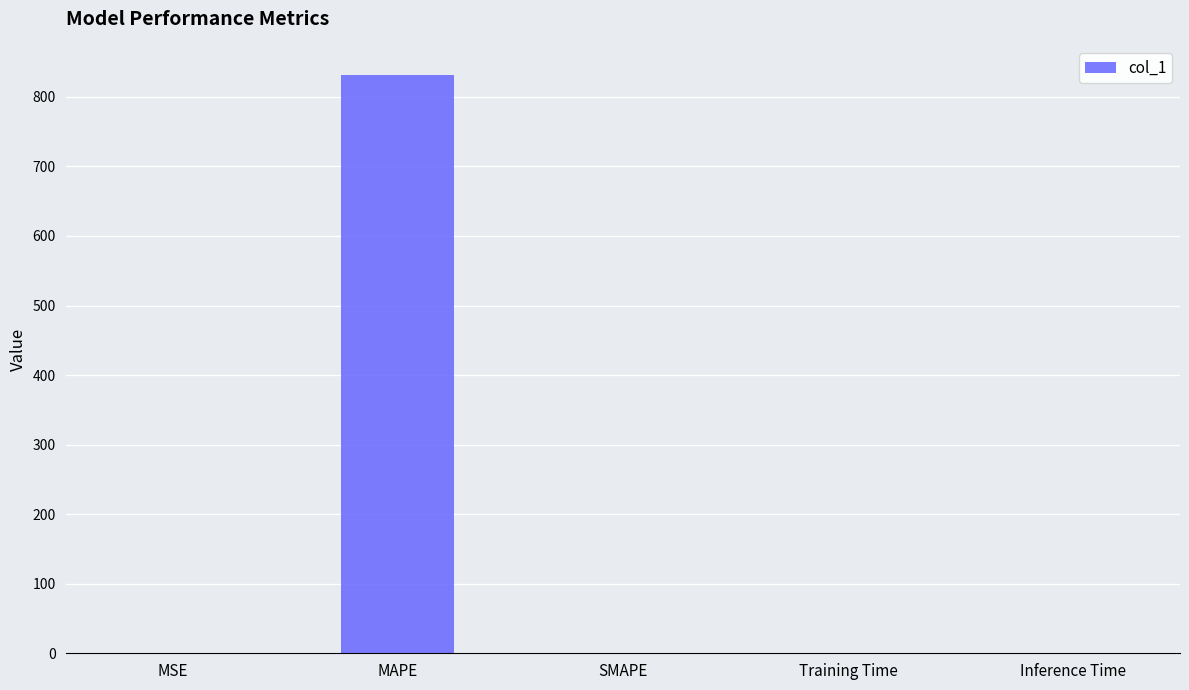

Which category has the highest value across all series?

MAPE